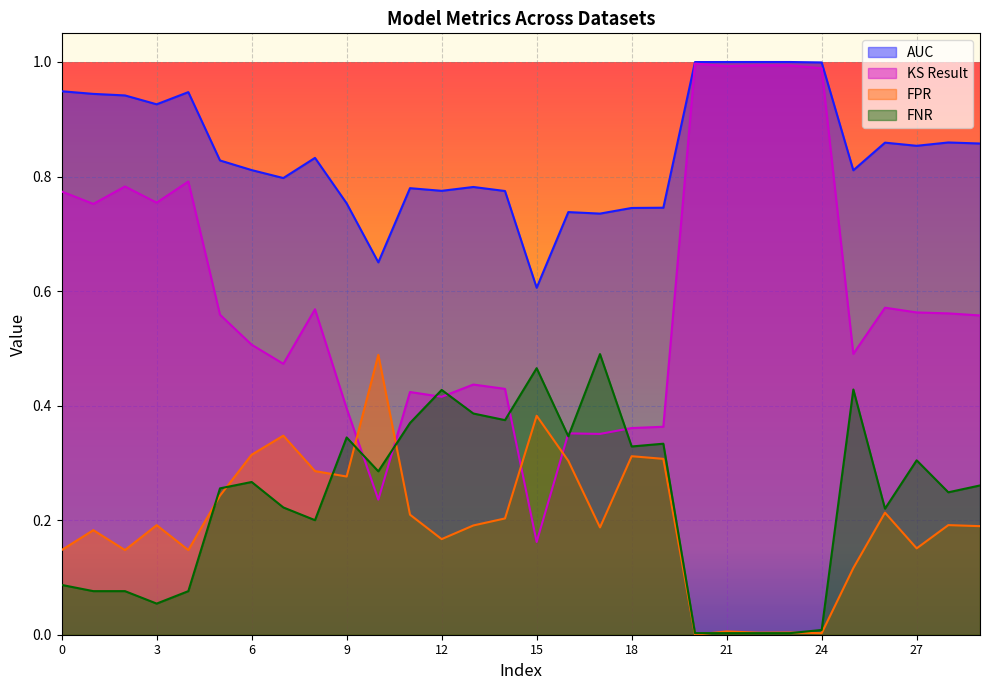

What is the value of the KS Result point at the 16th from the left?

0.2